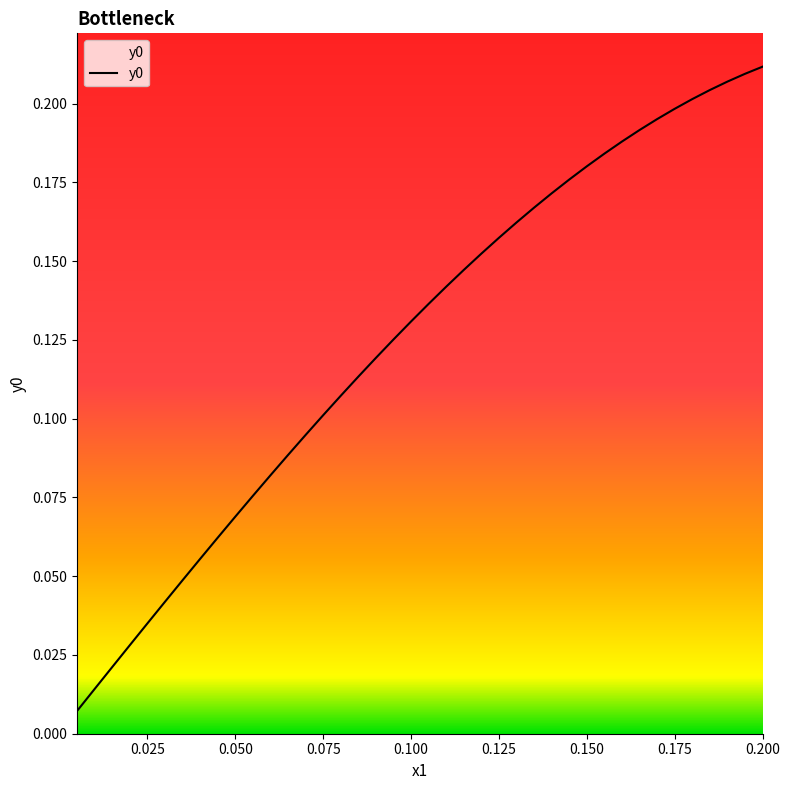

True or false: the data shows 0.3 at 0.200.

False